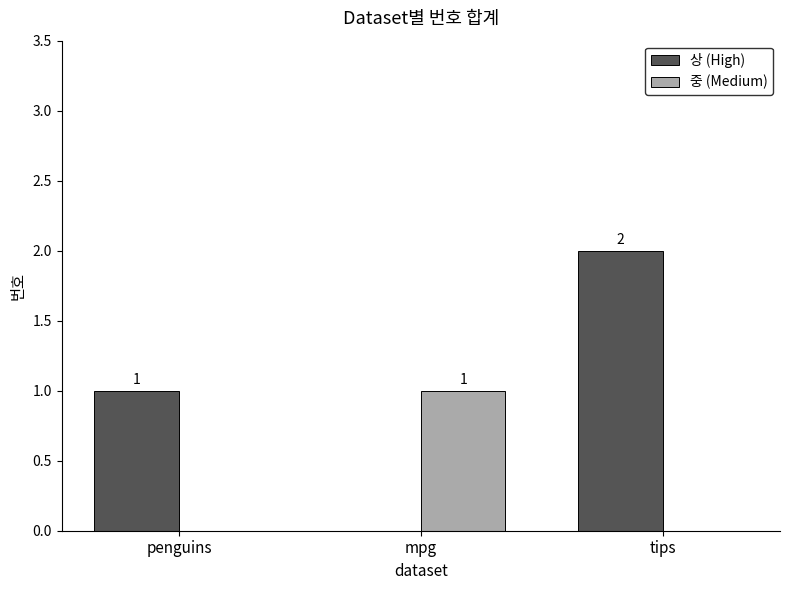

True or false: 중 (Medium) has a value of 0 at tips.

True